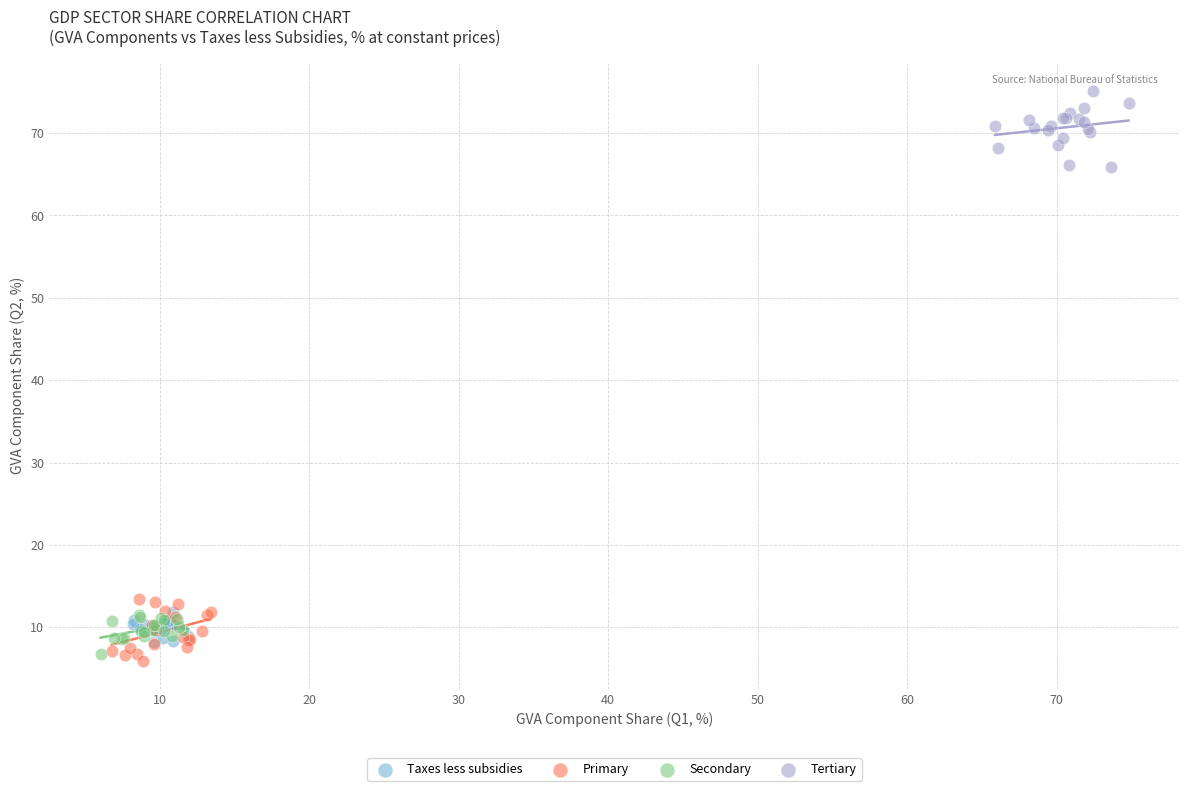

Which series reaches the minimum Y coordinate?

Primary